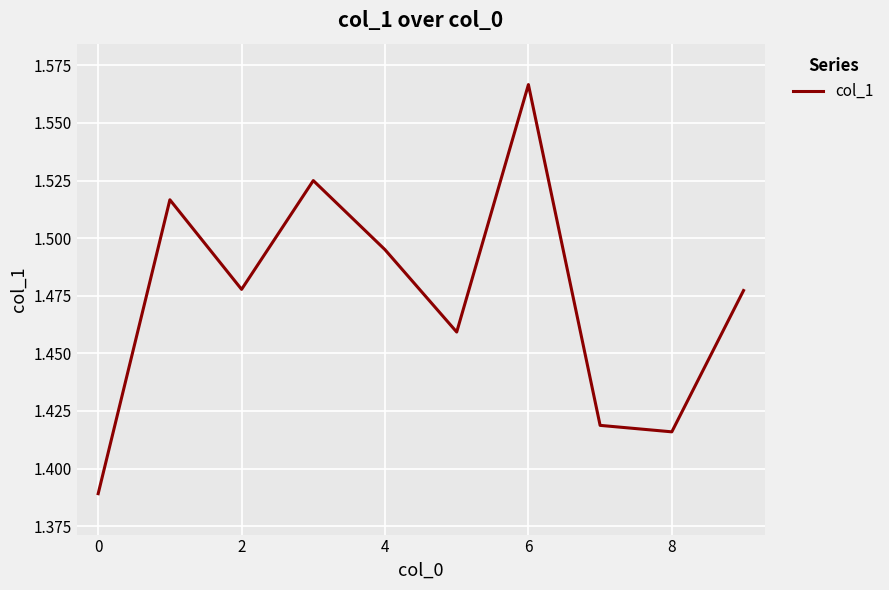

Which category has the highest value across all series?

6